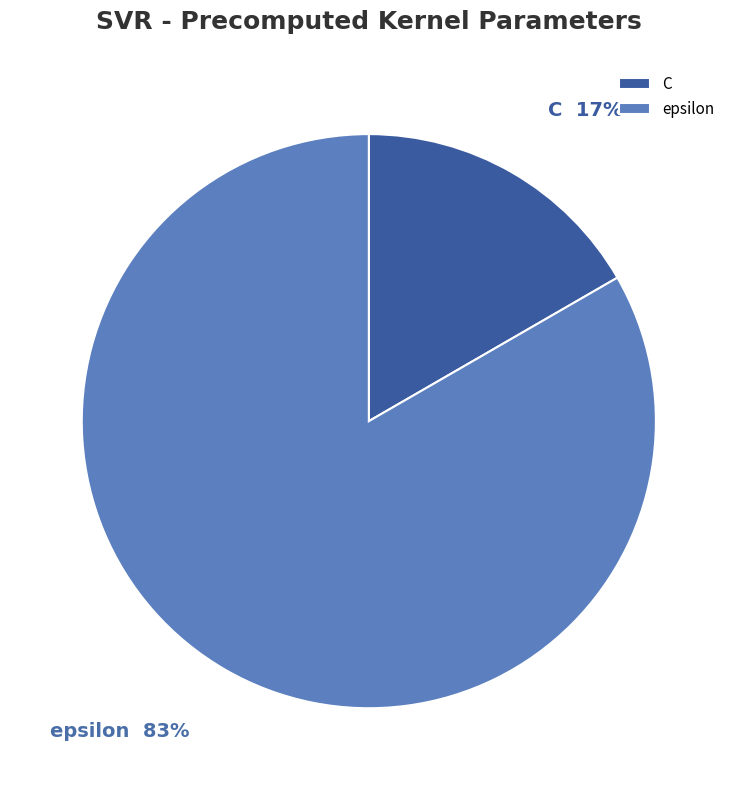

Combined, do epsilon and C account for over 50%?

Yes